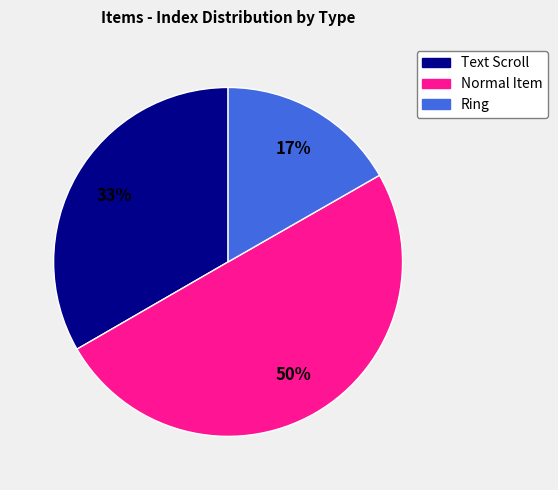

The Normal Item slice represents 50% of the pie. True or false?

True